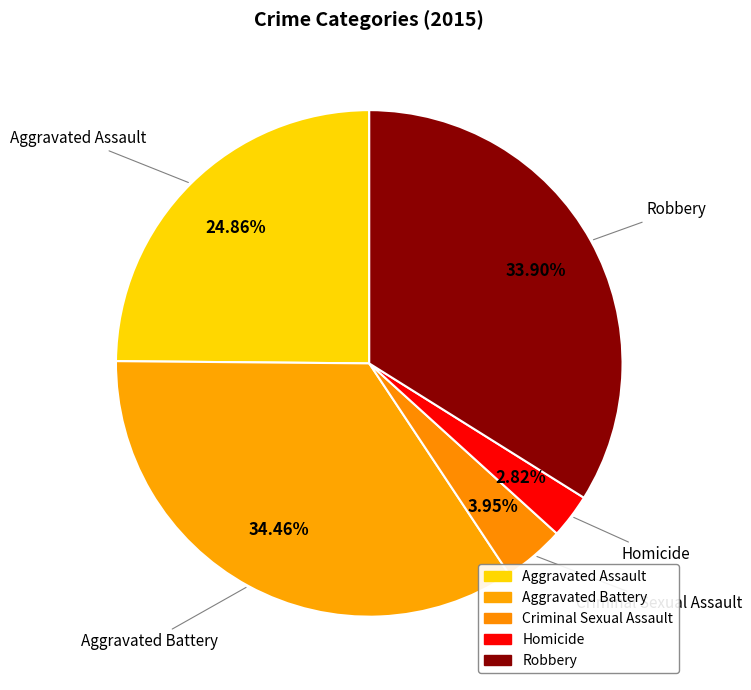

The Aggravated Assault slice represents 36% of the pie. True or false?

False